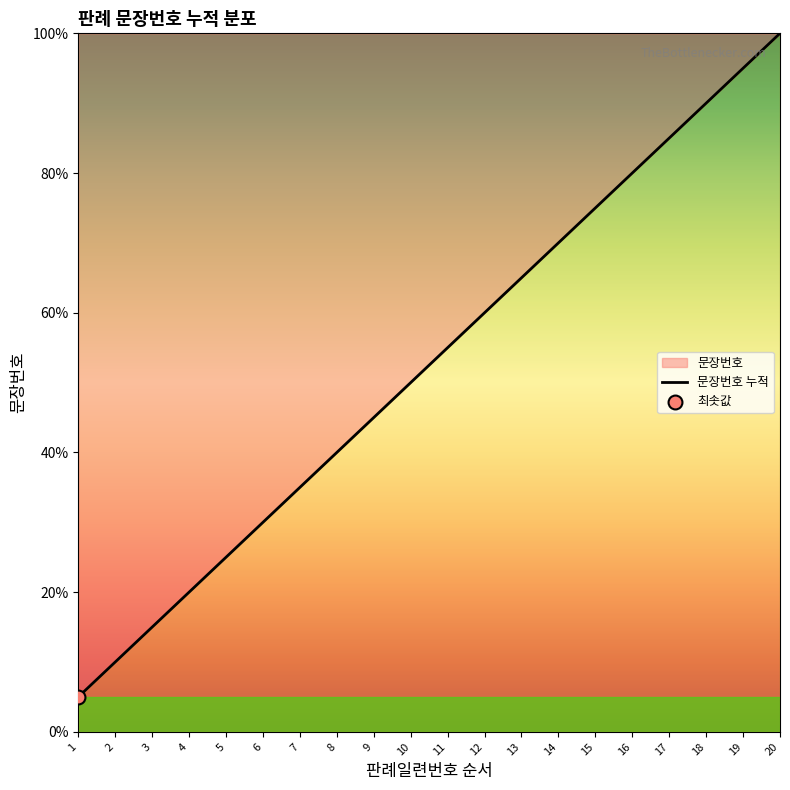

What is the change in value from 7 to 12?

+25.0